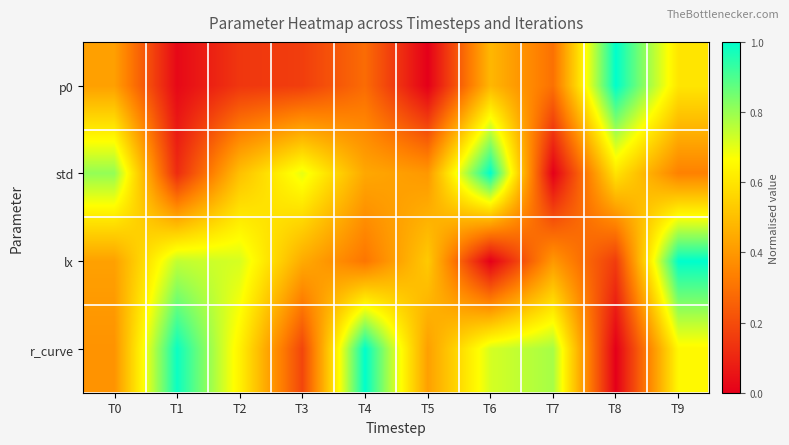

Reading right to left, list all the values displayed in this chart.

p0: T9=0.6	T8=1.0	T7=0.3	T6=0.5	T5=0.0	T4=0.3	T3=0.2	T2=0.1	T1=0.0	T0=0.4
std: T9=0.3	T8=0.6	T7=0.0	T6=1.0	T5=0.4	T4=0.4	T3=0.7	T2=0.5	T1=0.1	T0=0.8
lx: T9=1.0	T8=0.2	T7=0.4	T6=0.0	T5=0.5	T4=0.3	T3=0.4	T2=0.7	T1=0.7	T0=0.4
r_curve: T9=0.7	T8=0.0	T7=0.8	T6=0.7	T5=0.4	T4=1.0	T3=0.2	T2=0.6	T1=1.0	T0=0.4